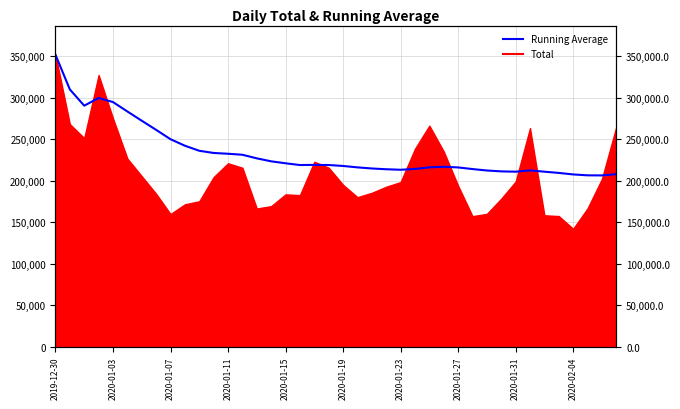

How many interior local valleys (lower than both neighbors) does the data have?

5